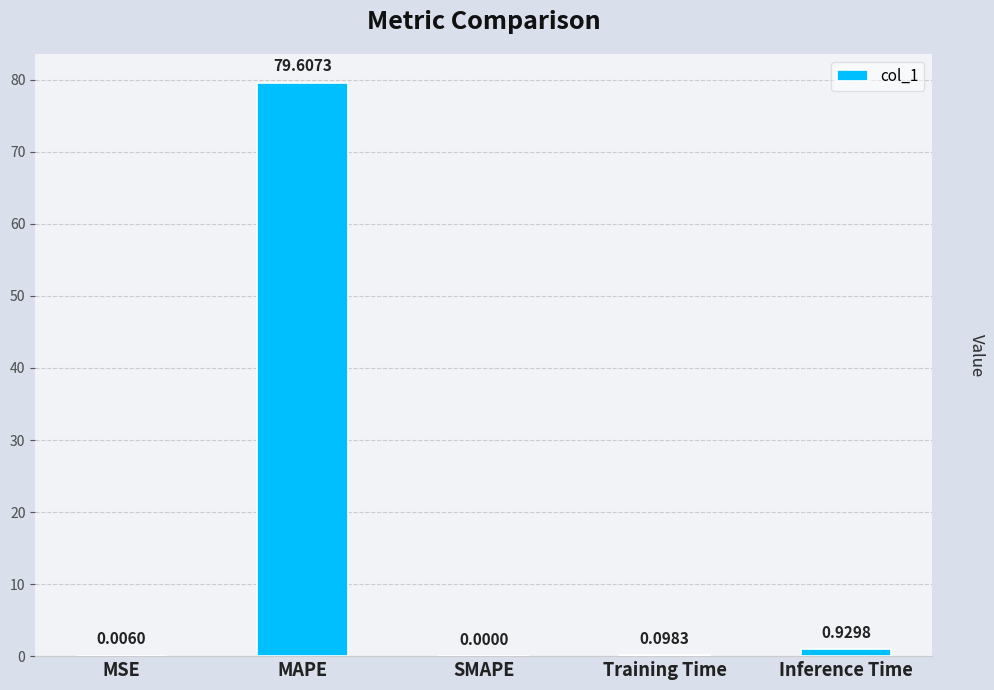

What is the sum of all values?

80.6